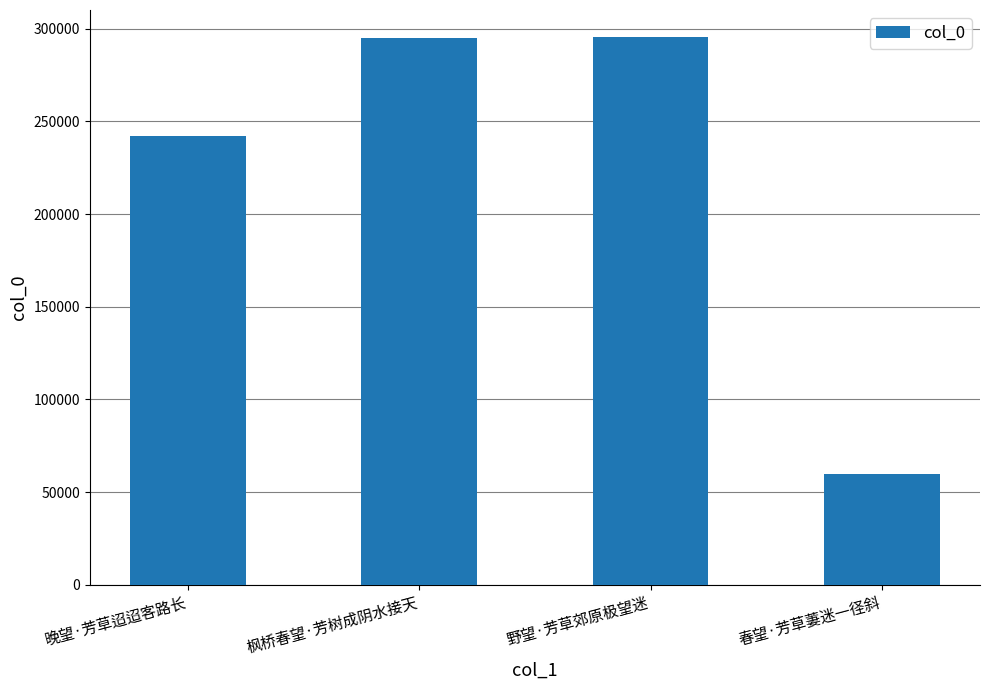

Does the chart contain stacked bars?

No